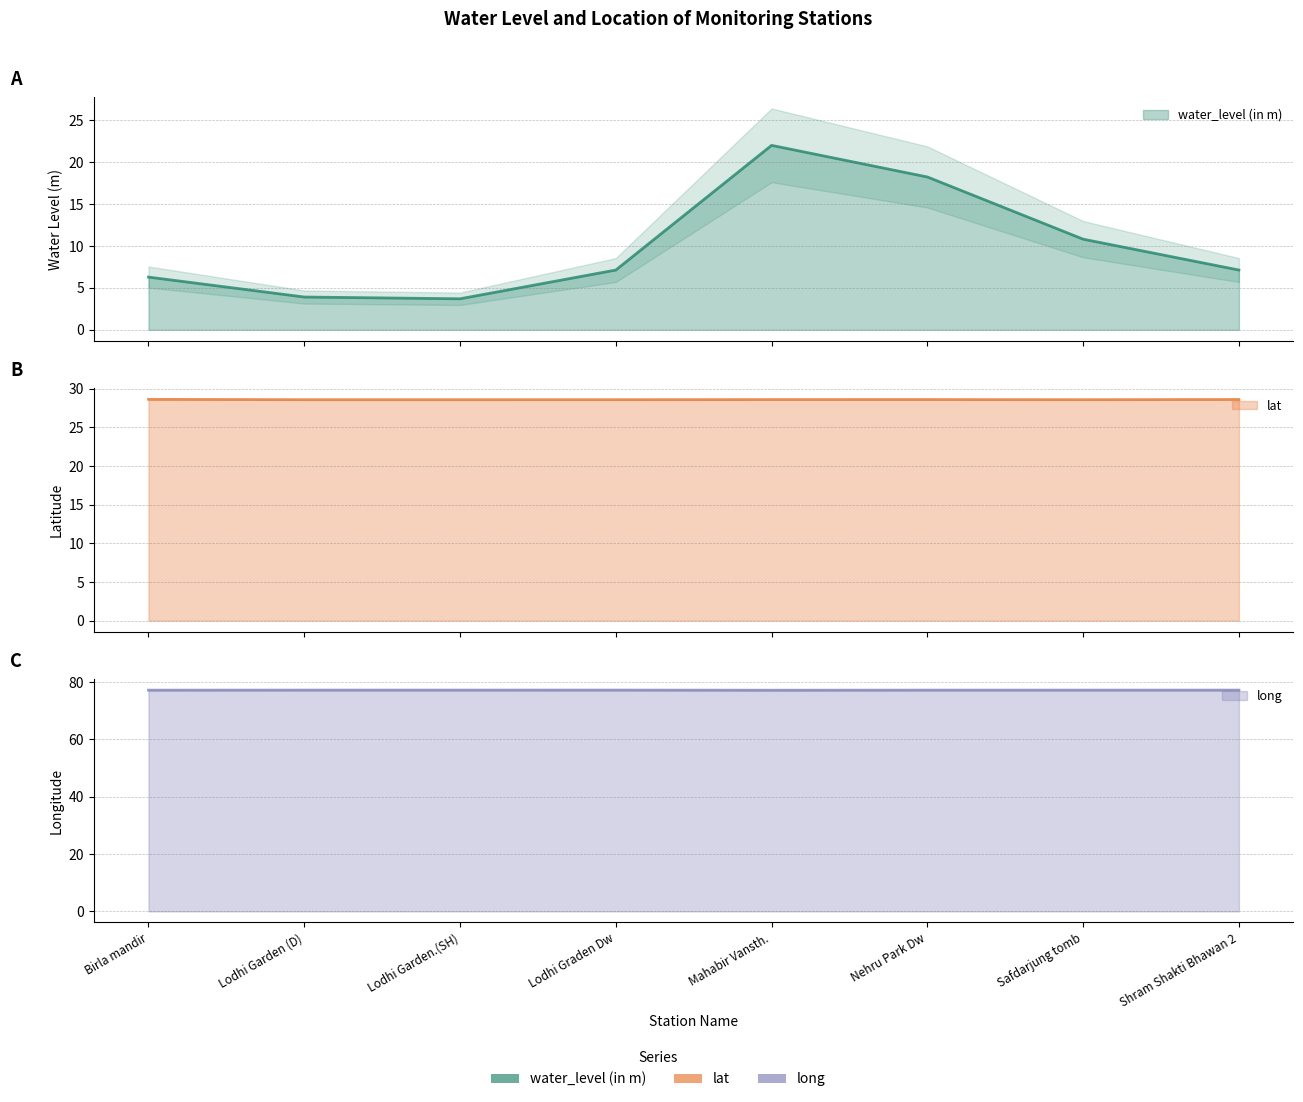

List the labels in order of lat value, largest first.

Birla mandir, Shram Shakti Bhawan 2, Nehru Park Dw, Mahabir Vansth., Lodhi Graden Dw, Lodhi Garden (D), Lodhi Garden.(SH), Safdarjung tomb